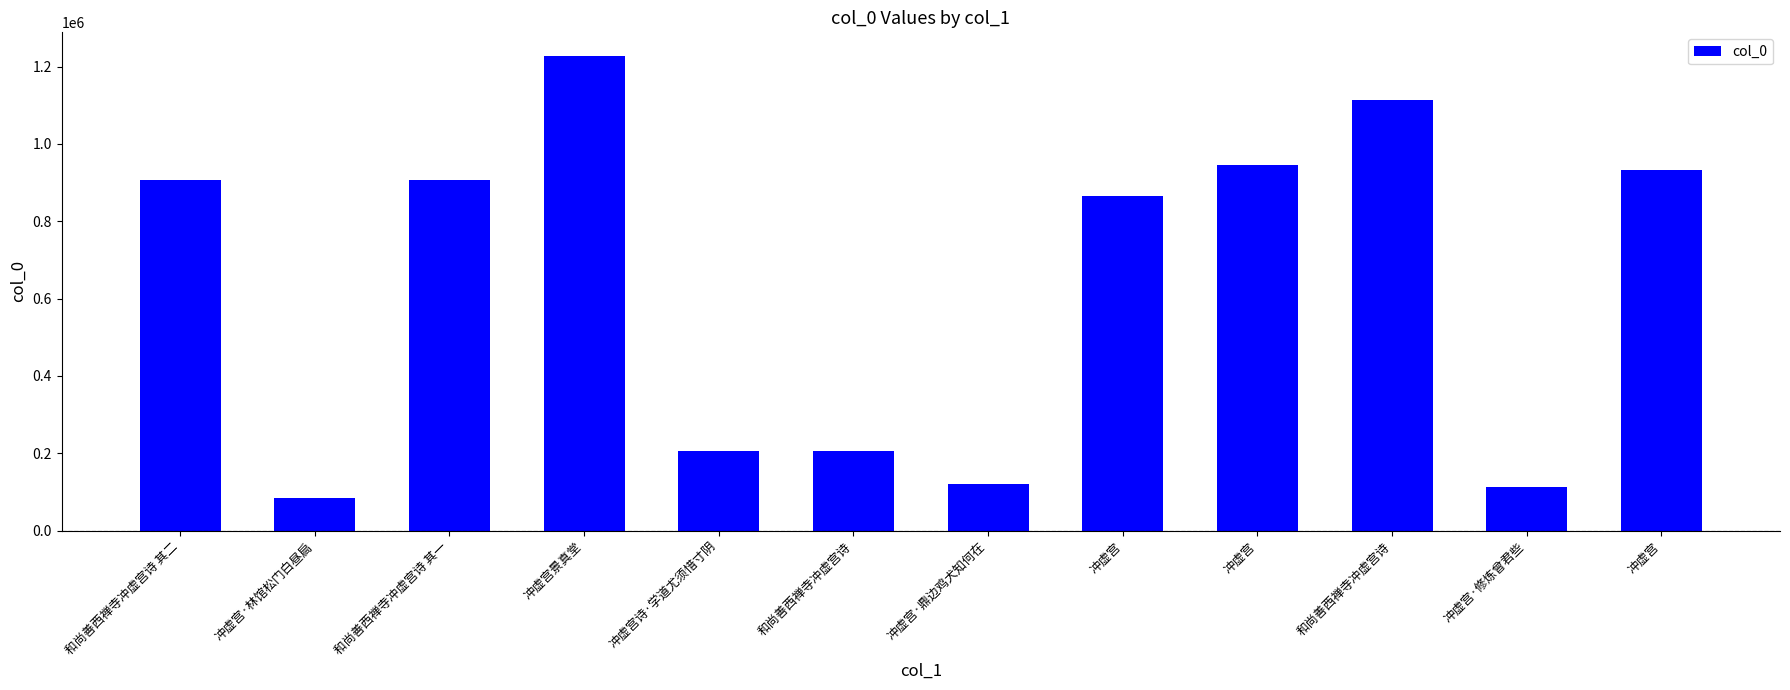

Is it true that the value at 冲虚宫 is 444980?

False